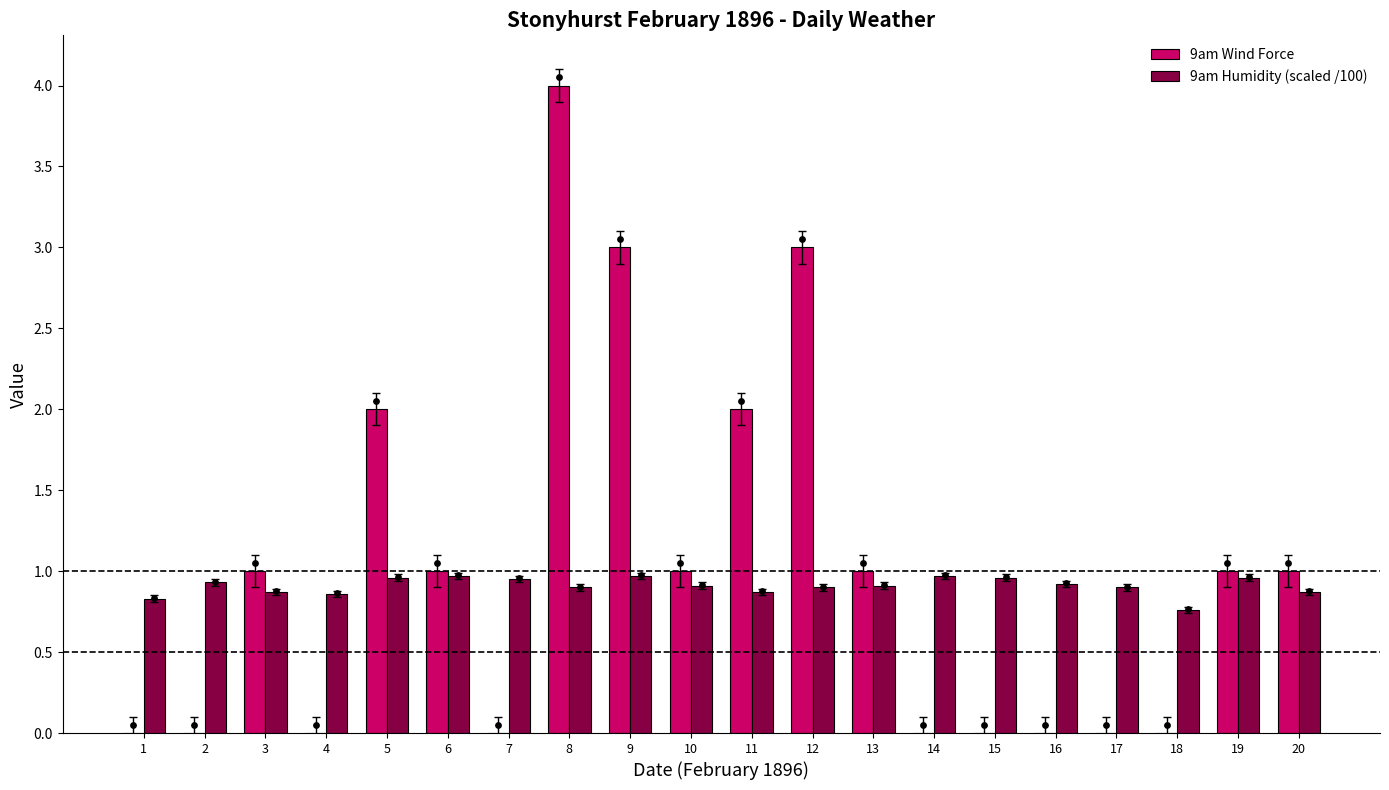

Which series has the largest total across all categories?

9am Wind Force